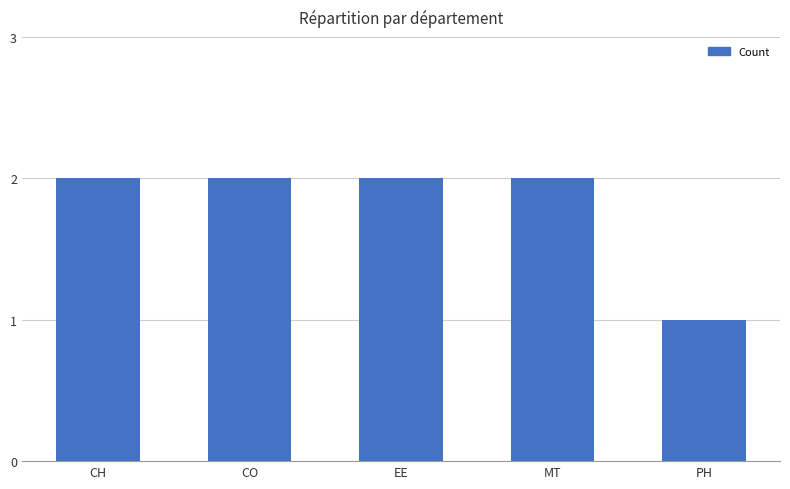

True or false: the data shows 2 at MT.

True